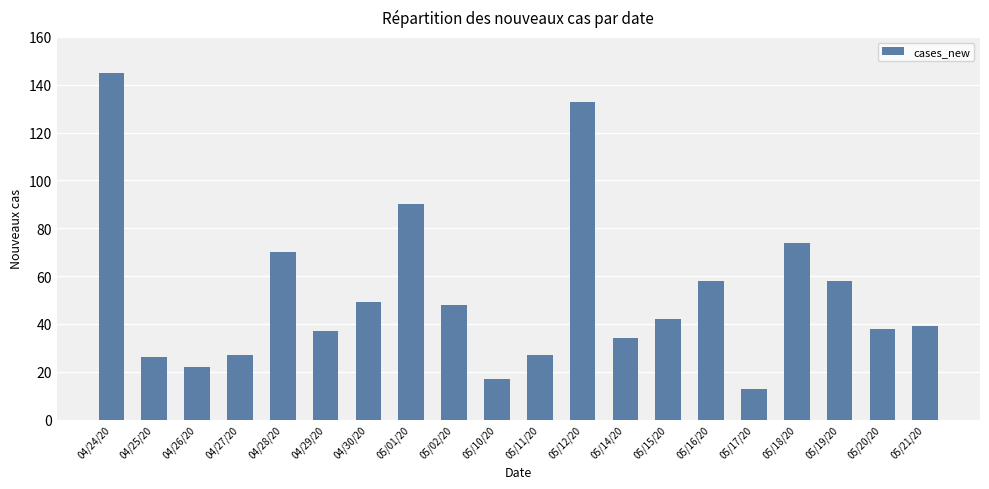

Reading right to left, extract all data points from this chart.

05/21/20=39	05/20/20=38	05/19/20=58	05/18/20=74	05/17/20=13	05/16/20=58	05/15/20=42	05/14/20=34	05/12/20=133	05/11/20=27	05/10/20=17	05/02/20=48	05/01/20=90	04/30/20=49	04/29/20=37	04/28/20=70	04/27/20=27	04/26/20=22	04/25/20=26	04/24/20=145